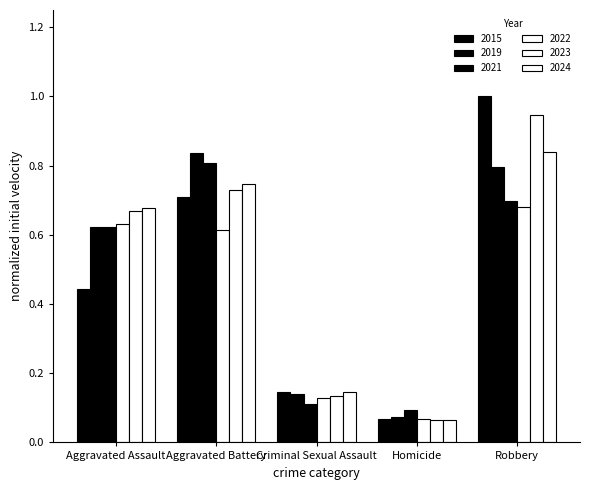

How many distinct data groups are displayed?

6